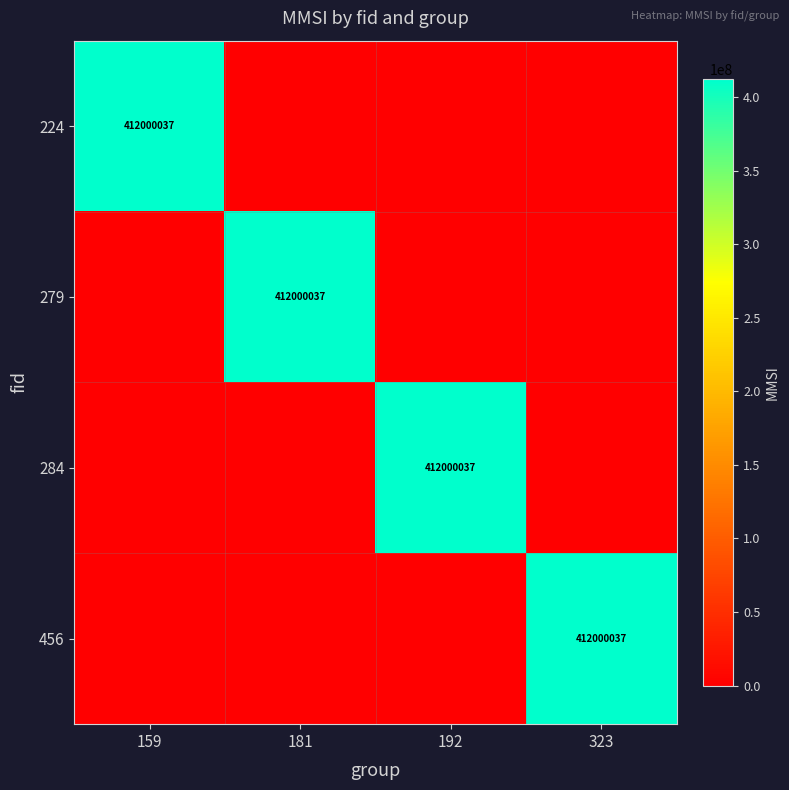

The value of 224 at 159 is 412000037. True or false?

True